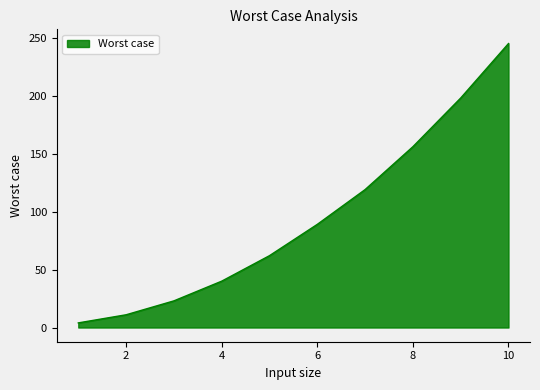

What is the greatest value displayed?

245